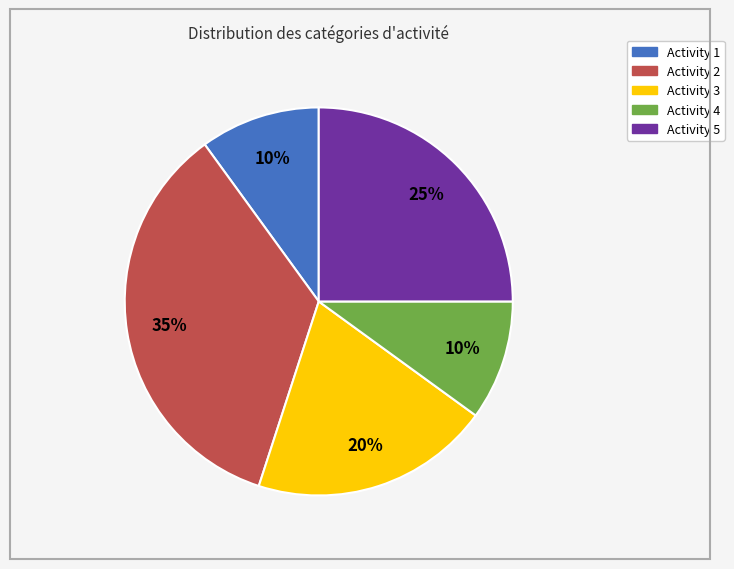

Is there a majority slice in this chart?

No